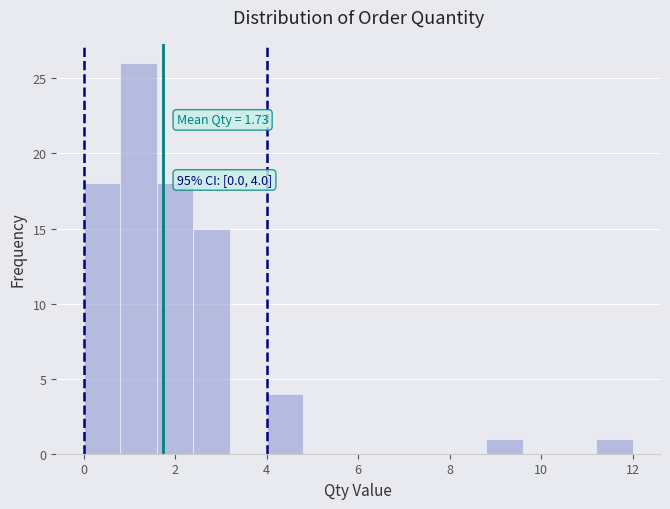

Over which range of the x-axis is the bar tallest?

0.8 to 1.6